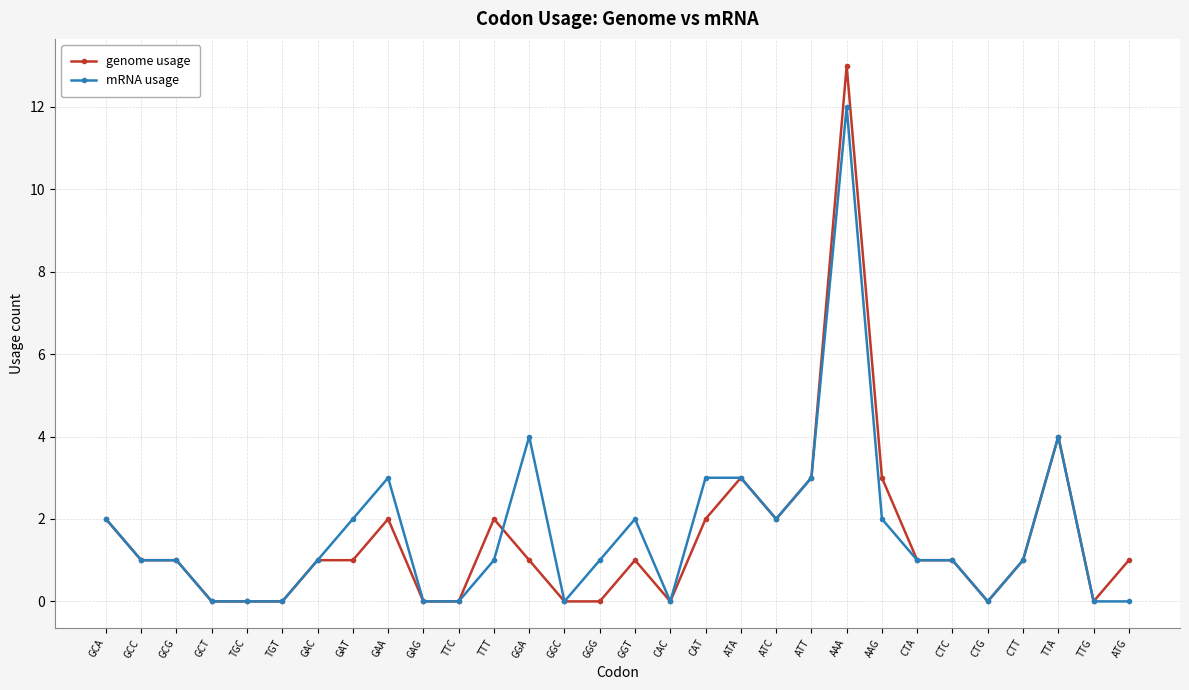

Reading left to right, transcribe all the data shown in this chart.

genome usage: 2	1	1	0	0	0	1	1	2	0	0	2	1	0	0	1	0	2	3	2	3	13	3	1	1	0	1	4	0	1
mRNA usage: 2	1	1	0	0	0	1	2	3	0	0	1	4	0	1	2	0	3	3	2	3	12	2	1	1	0	1	4	0	0